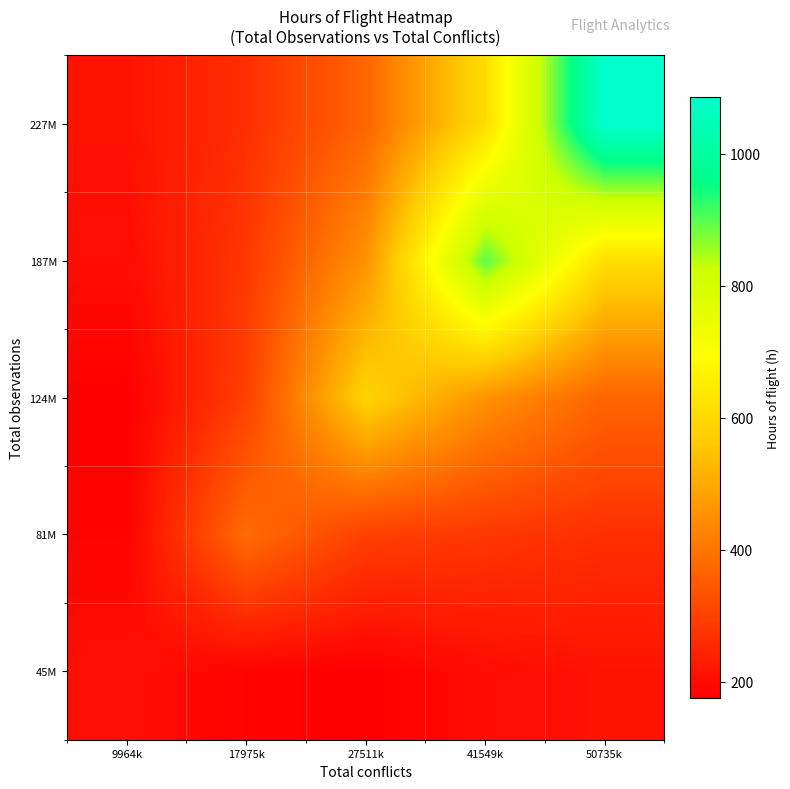

What is the total value across all series at 17975k?

1412.5